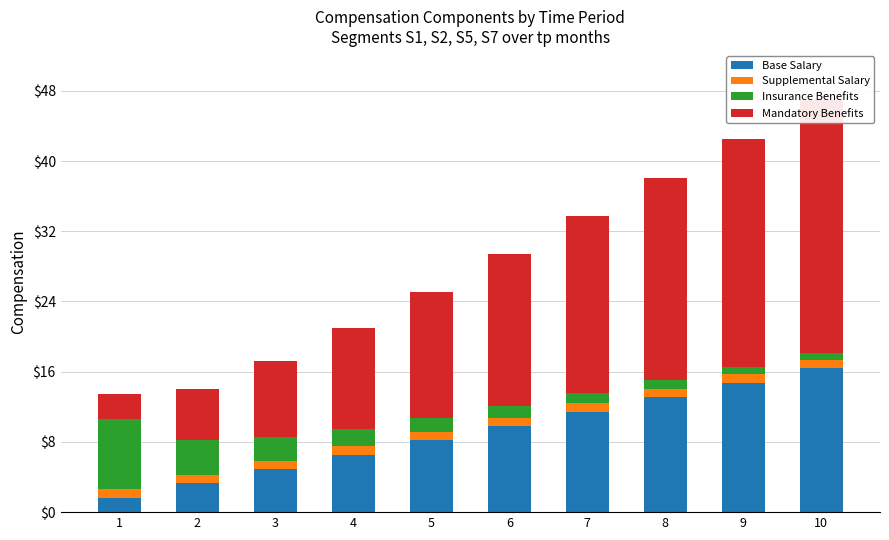

What is the sum of the Supplemental Salary values at 8 and 2?

1.9